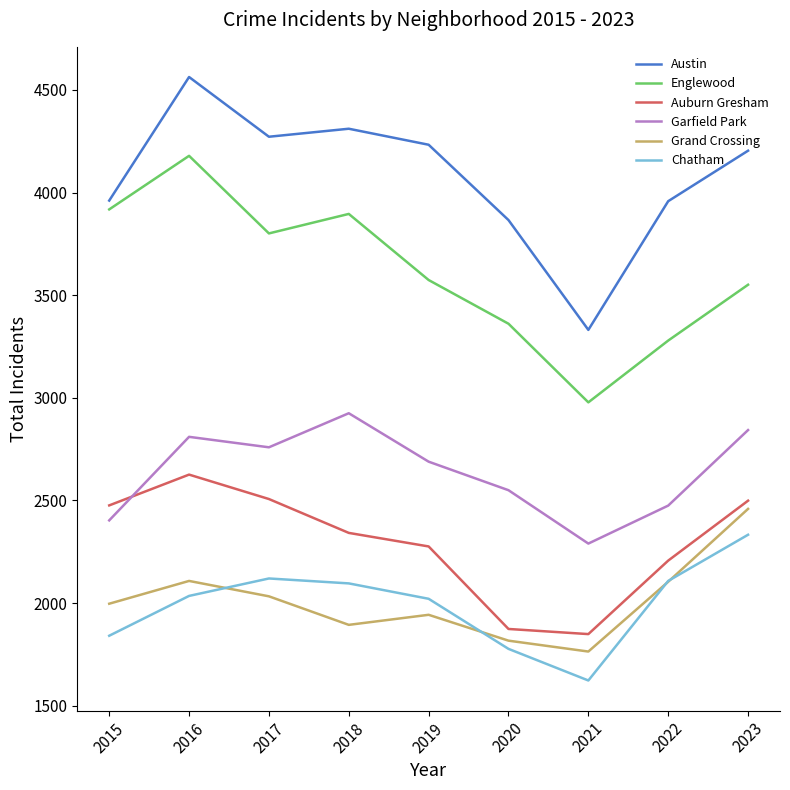

The Grand Crossing series shows 3405 at 2022. True or false?

False